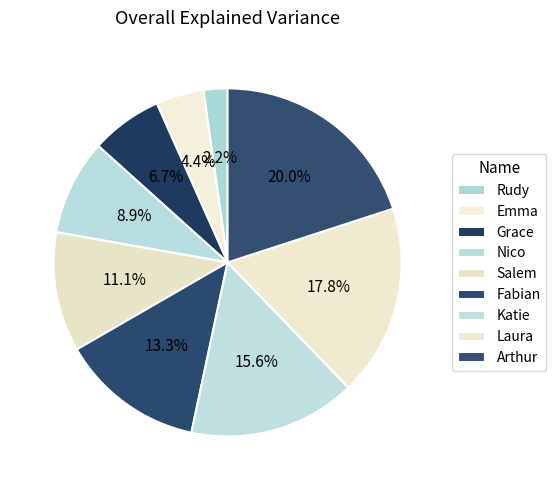

What is the change in value from Nico to Salem?

+1